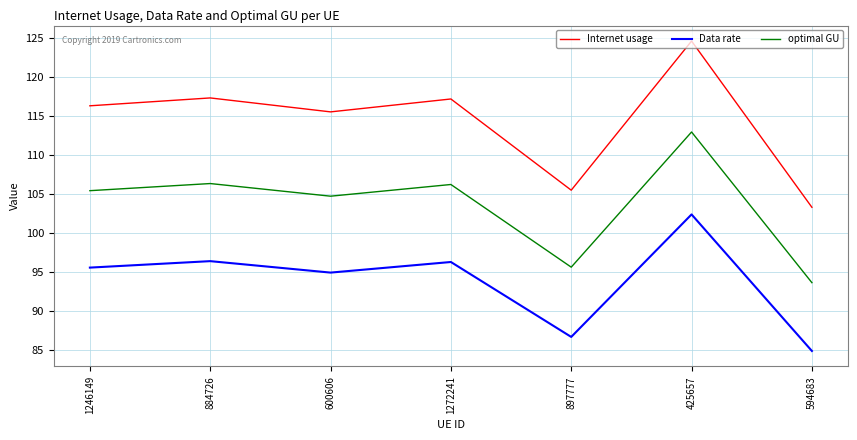

What is the difference between the maximum and minimum values in the Data rate series?

17.5